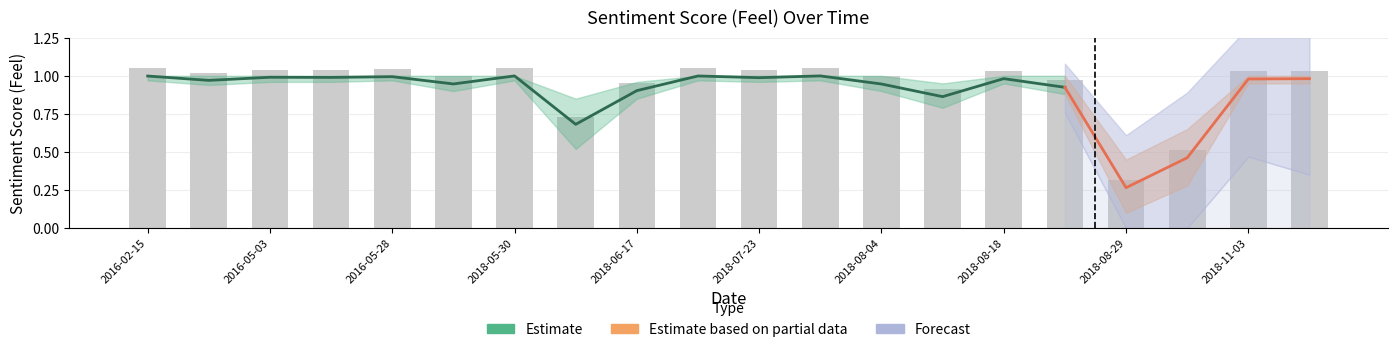

Between 2016-05-25 and 2018-08-29, which is larger?

2016-05-25